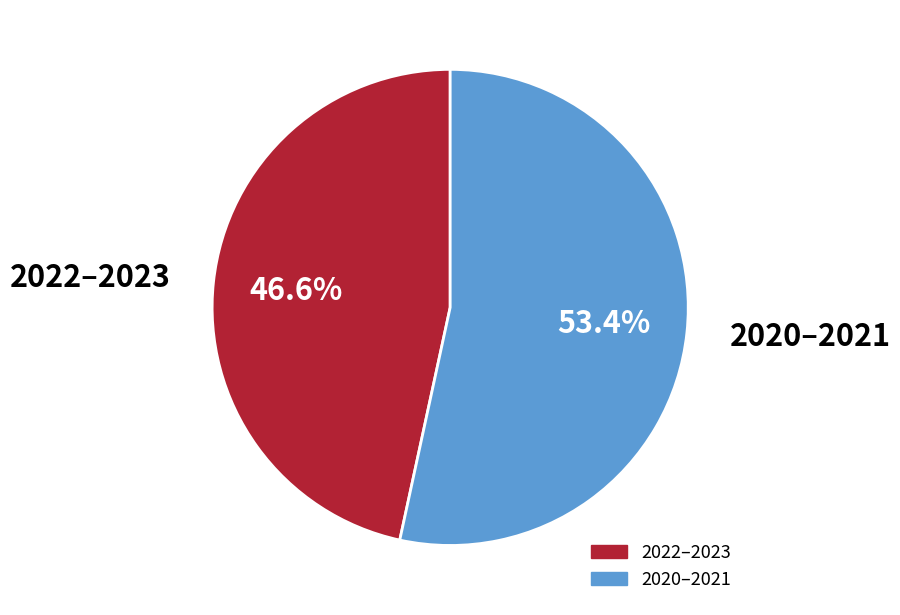

How many segments does this pie chart have?

2